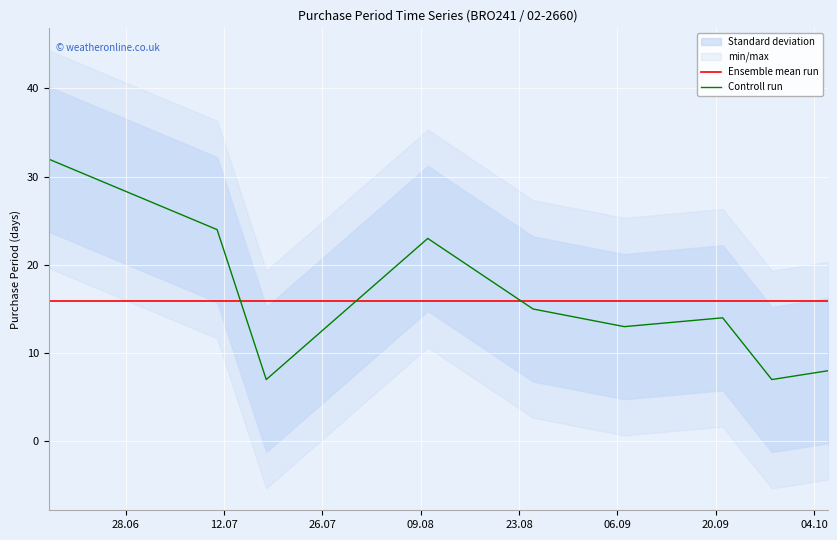

What is the lowest value of the Controll run series?

7.0